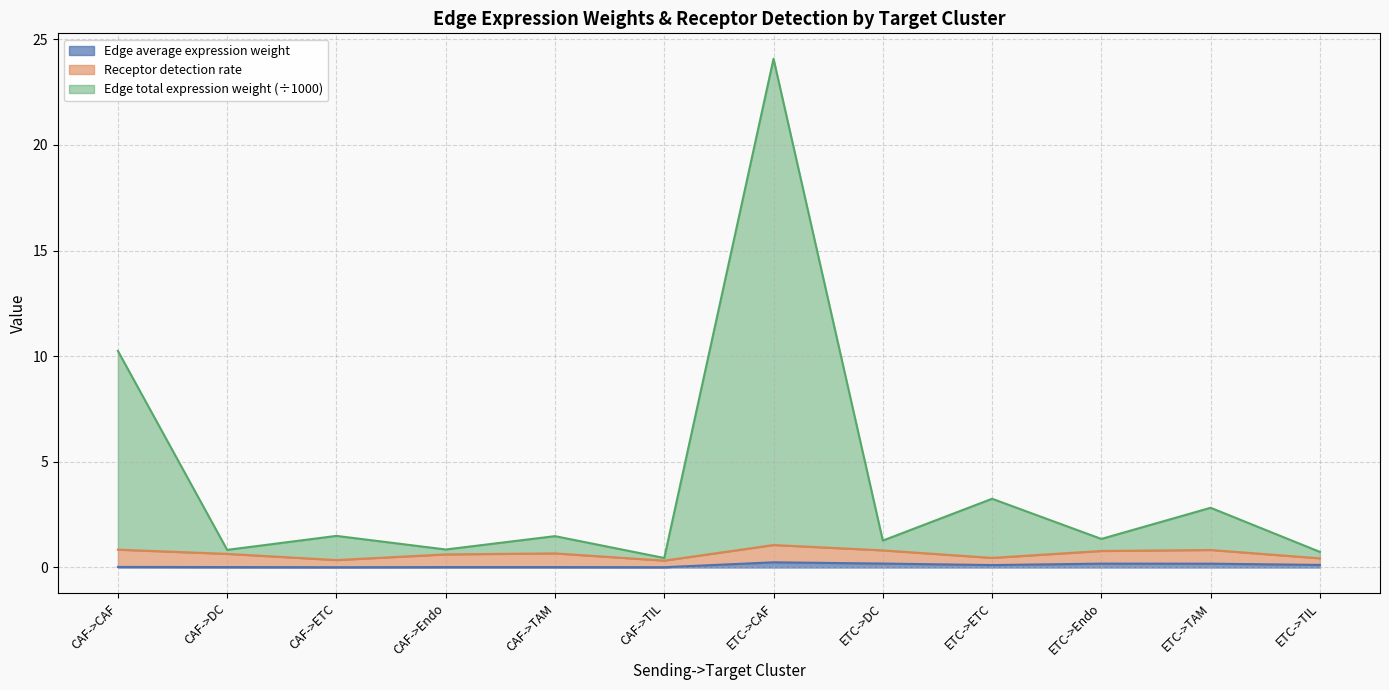

How many data points in Edge total expression weight are less than 1?

4